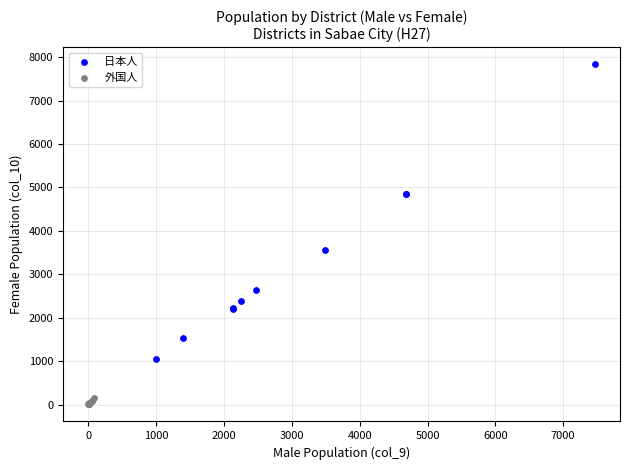

Which series contains the highest Y value?

日本人